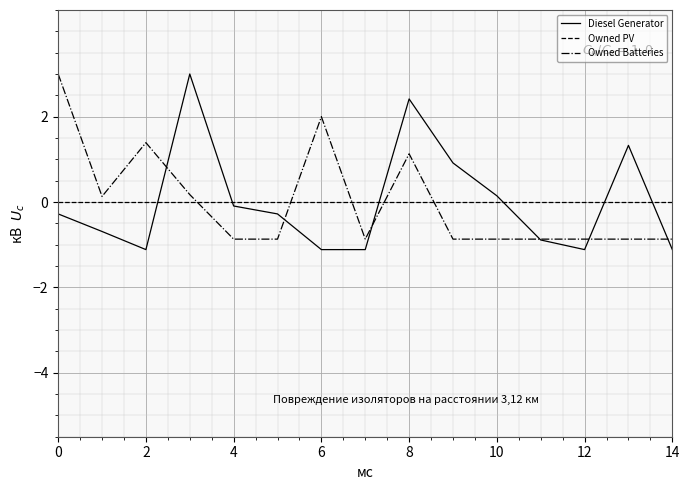

Reading left to right, extract all data points from this chart.

Diesel Generator: -0.3	-0.7	-1.1	3.0	-0.1	-0.3	-1.1	-1.1	2.4	0.9	0.1	-0.9	-1.1	1.3	-1.1
Owned PV: 0.0	0.0	0.0	0.0	0.0	0.0	0.0	0.0	0.0	0.0	0.0	0.0	0.0	0.0	0.0
Owned Batteries: 3.0	0.1	1.4	0.2	-0.9	-0.9	2.0	-0.9	1.1	-0.9	-0.9	-0.9	-0.9	-0.9	-0.9